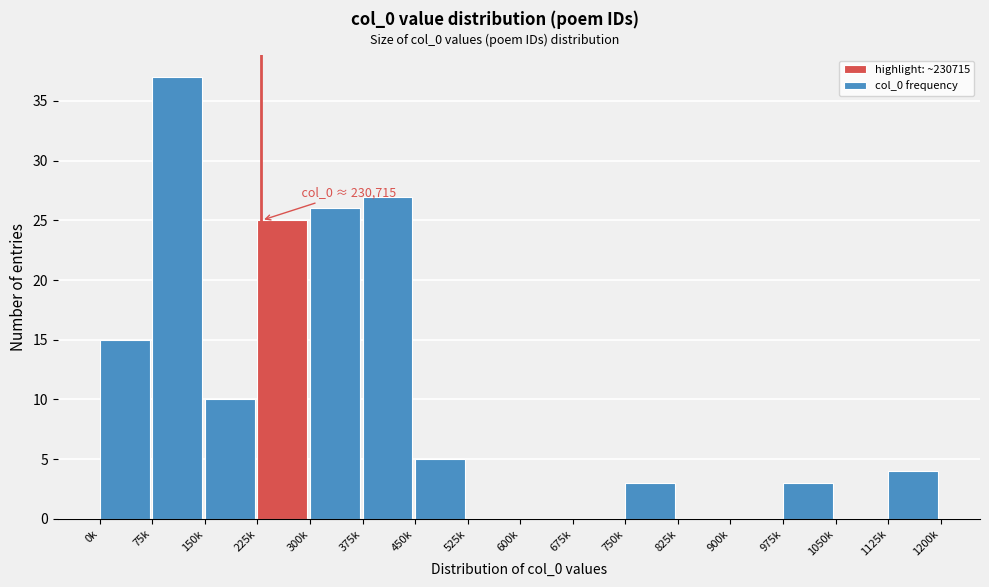

Reading left to right, list all the values displayed in this chart.

0k=15	75k=37	150k=10	225k=25	300k=26	375k=27	450k=5	525k=0	600k=0	675k=0	750k=3	825k=0	900k=0	975k=3	1050k=0	1125k=4